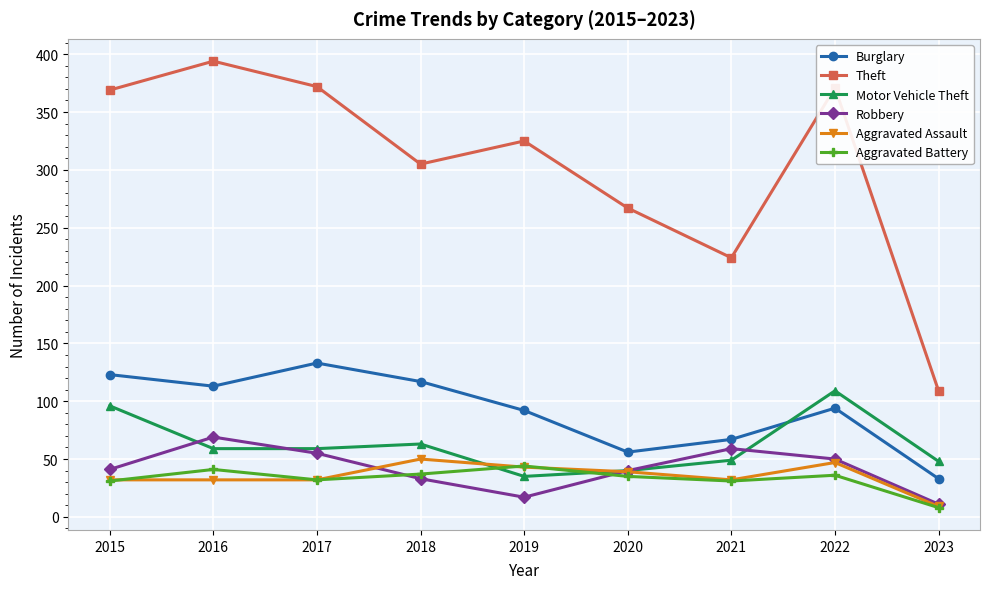

True or false: Theft and Motor Vehicle Theft intersect in this chart.

False